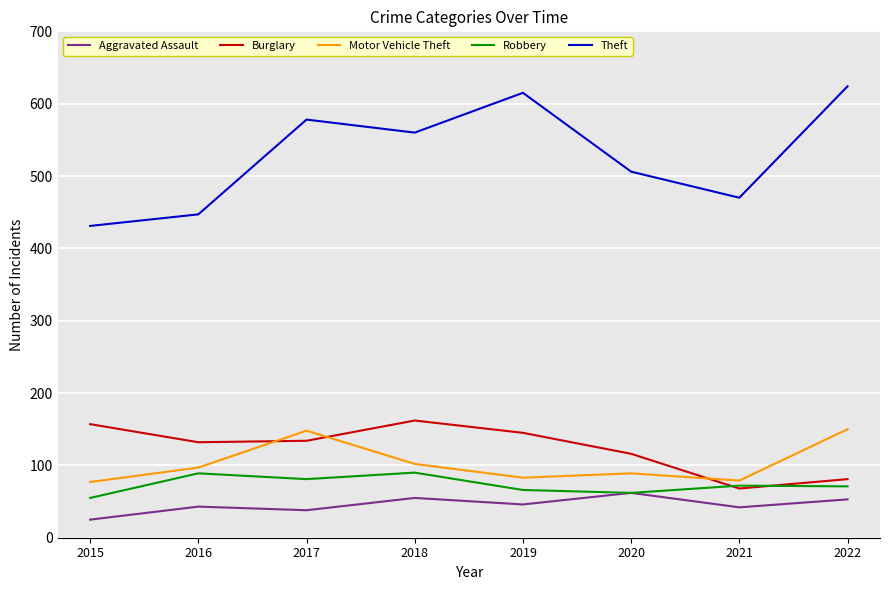

What is the sum of the Robbery values at 2015 and 2021?

127